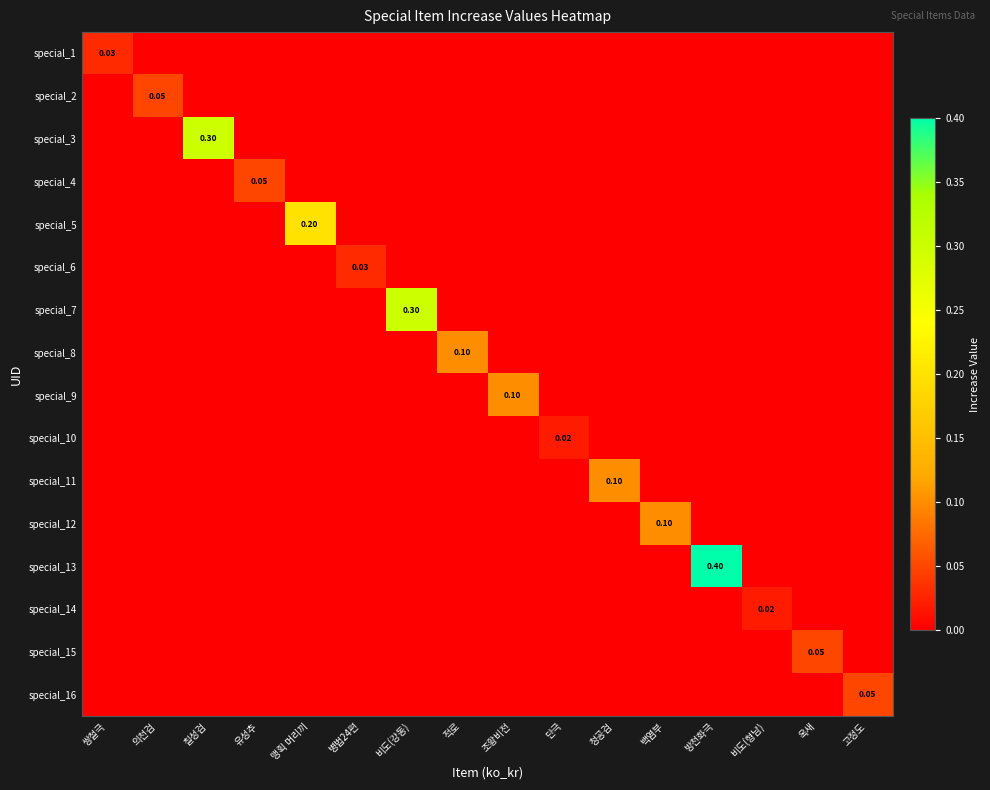

Where is special_15 nearest to the value 0?

쌍철극